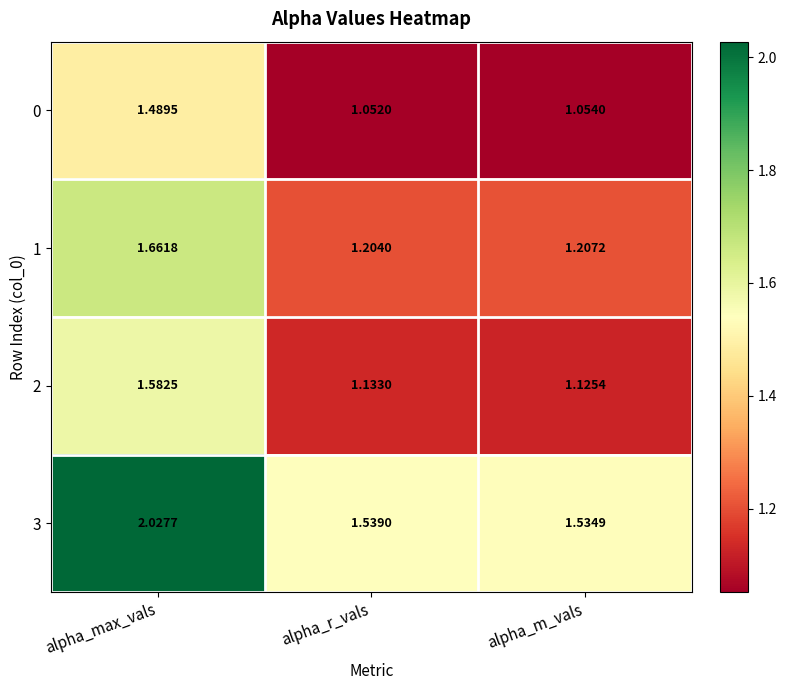

At which label is 2 closest to 1?

alpha_m_vals